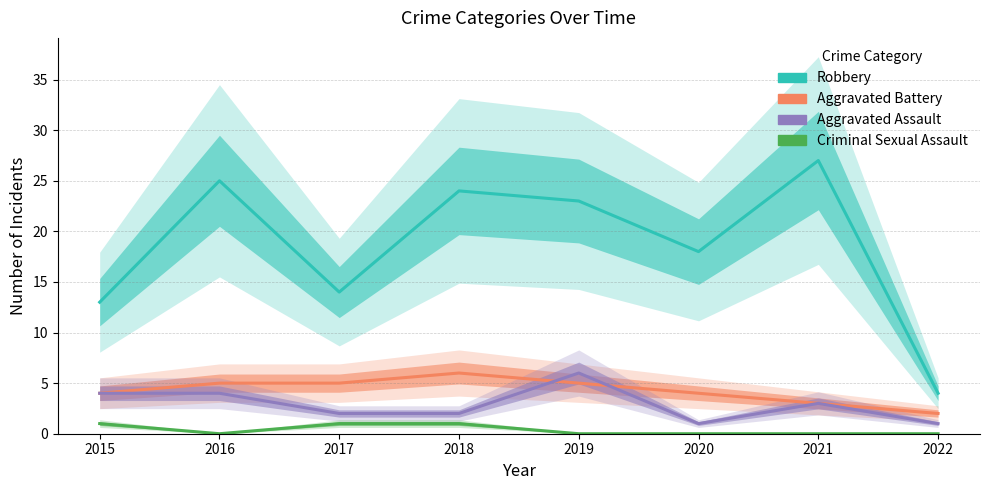

What is the difference between the maximum and second lowest values in the Robbery series?

14